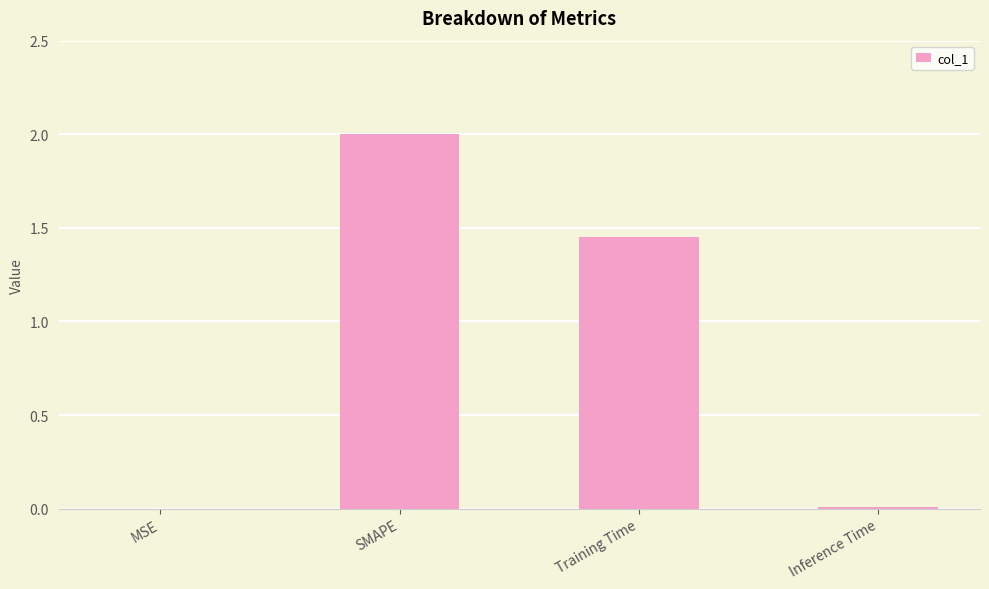

At which label does the data first exceed 1?

SMAPE